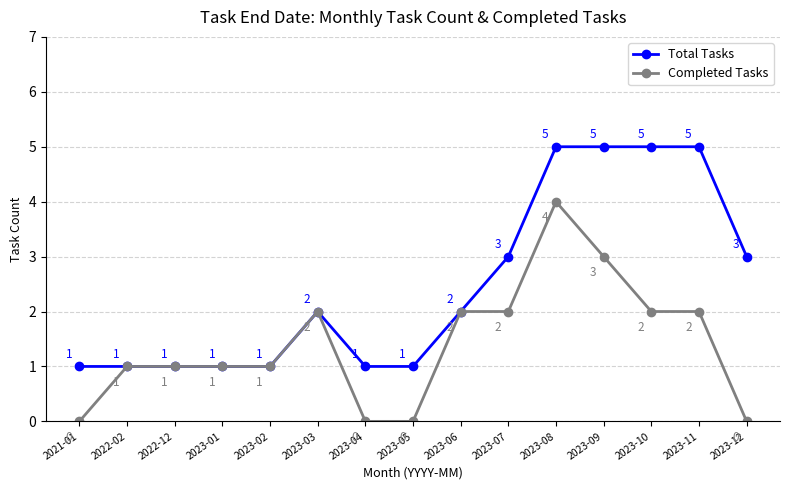

List the series in order of their peak value, lowest first.

Completed Tasks, Total Tasks